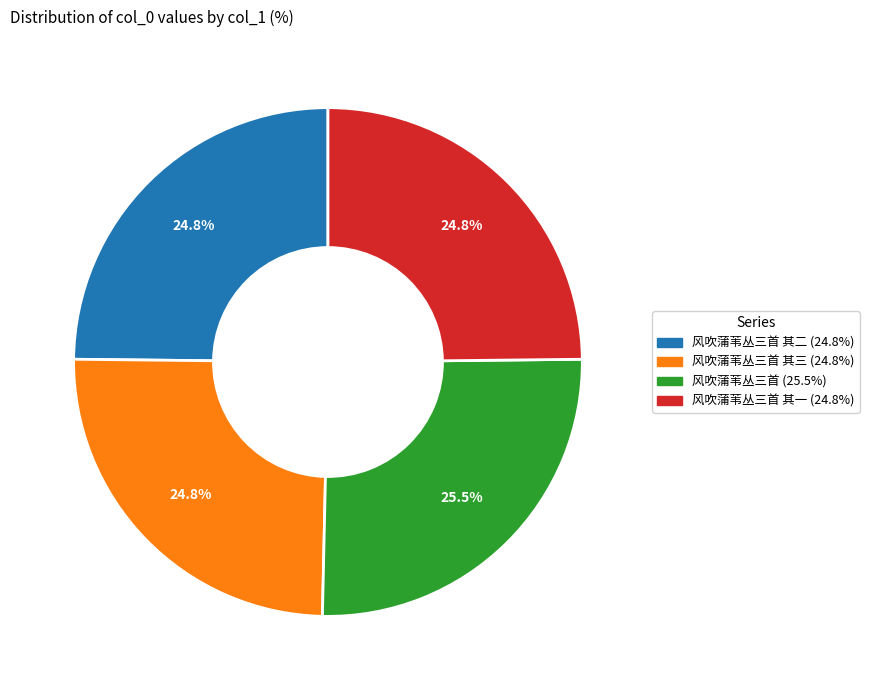

Does any single category account for the majority?

No